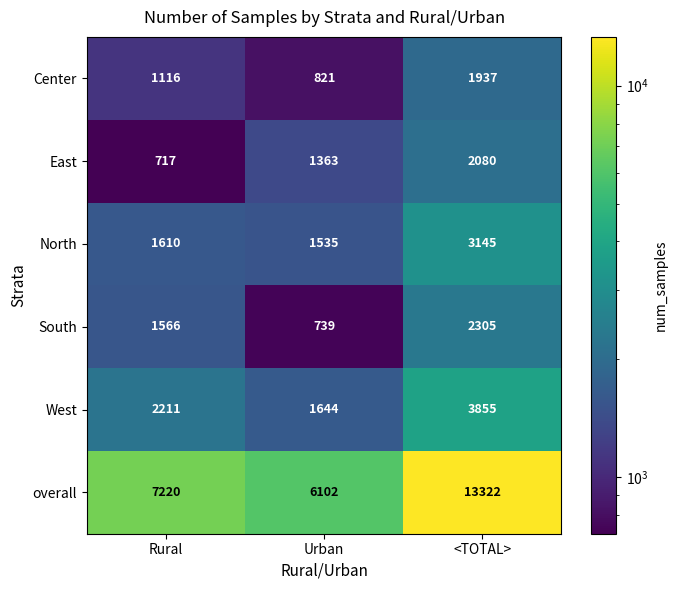

At how many categories does at least one series exceed 3816?

3